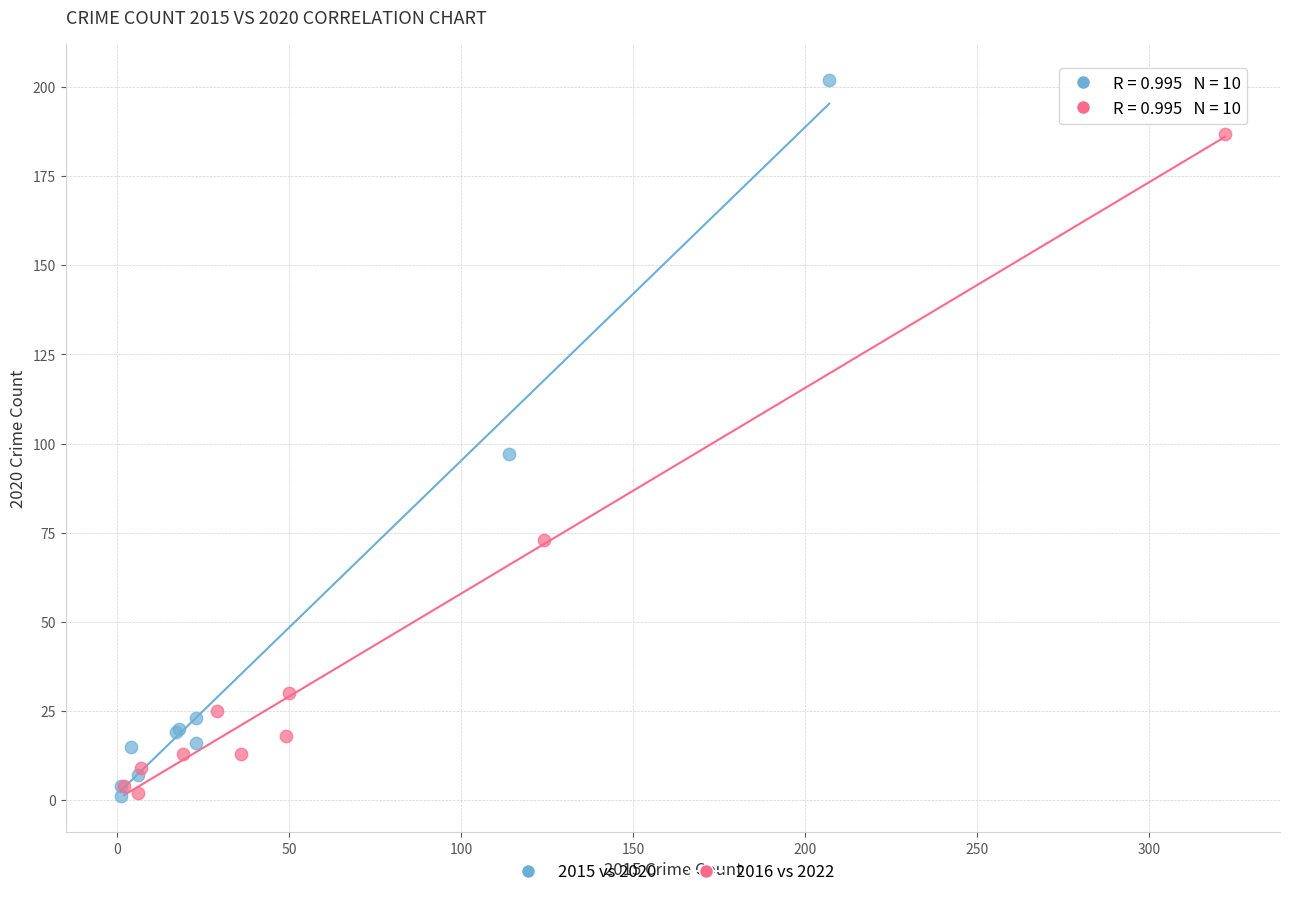

Which series contains the highest Y value?

2015 vs 2020